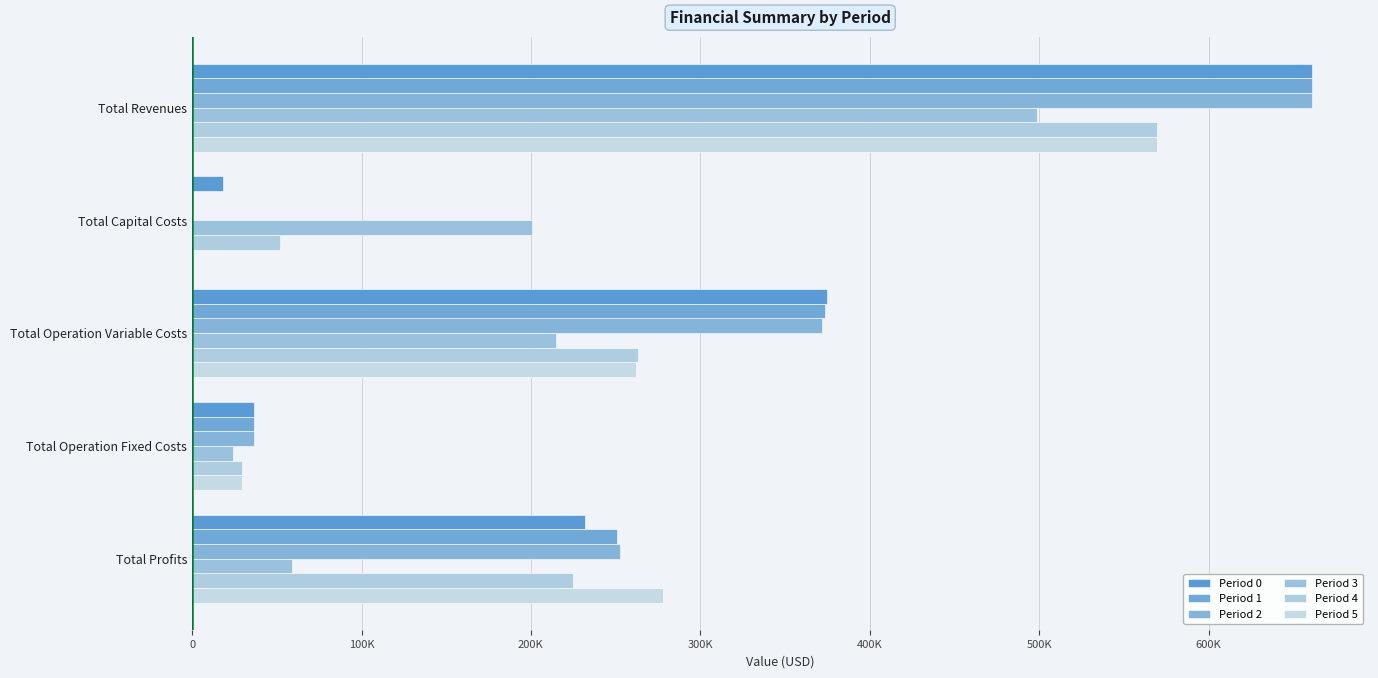

How many positive values does the Period 2 series have?

4